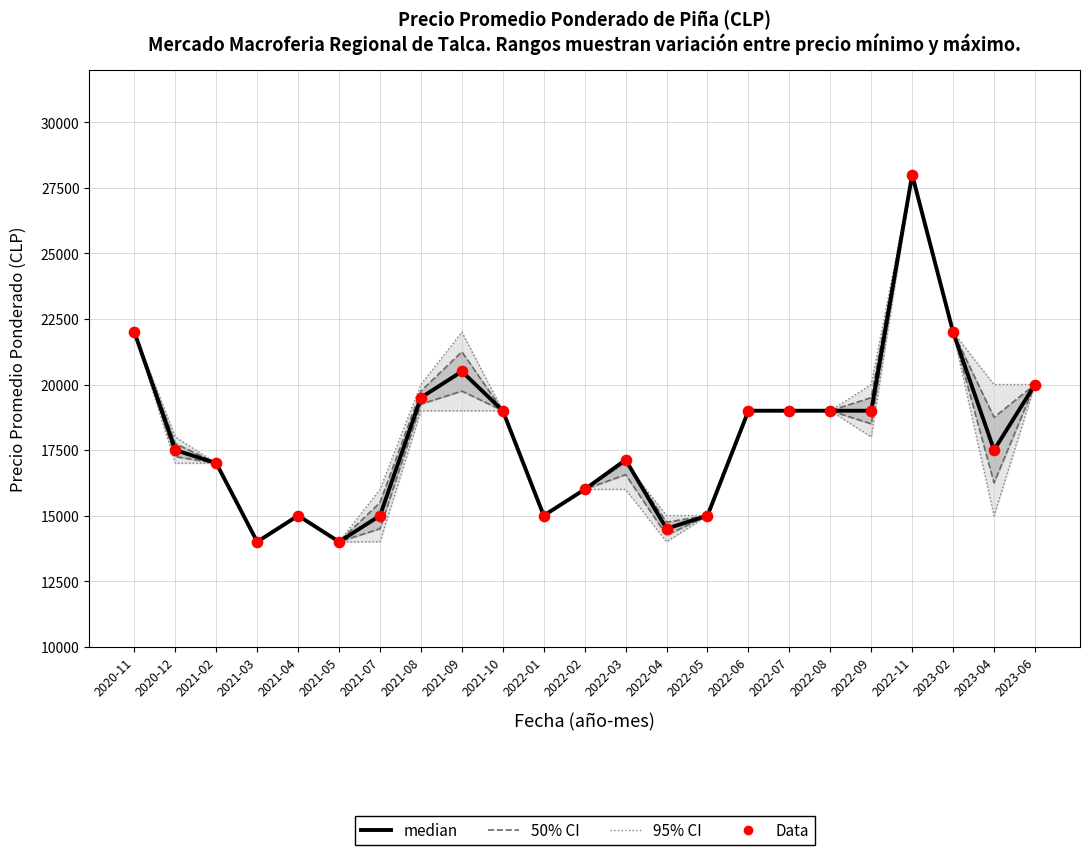

Which series has the largest total across all categories?

95% CI